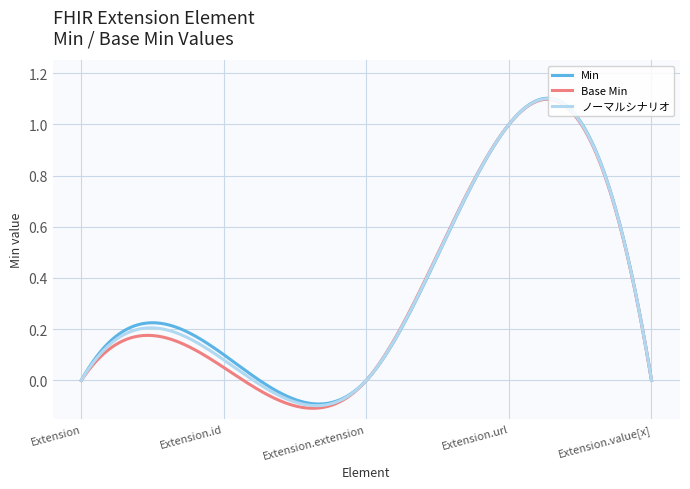

Which series has the widest spread of values?

Base Min